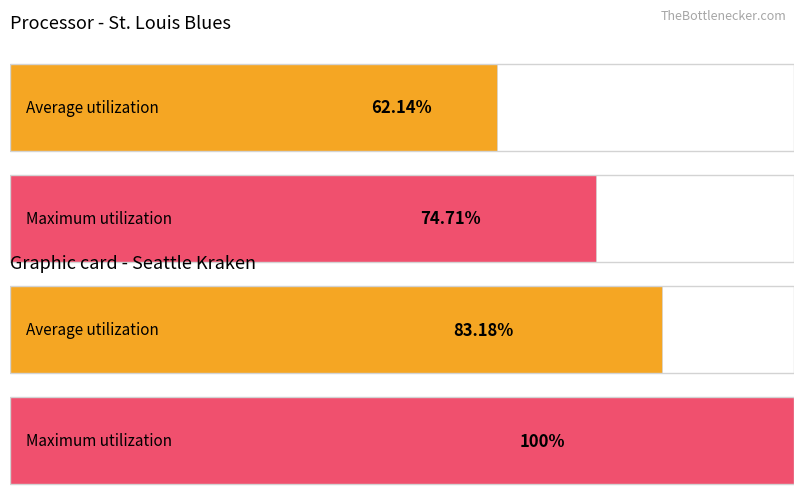

Which series has the widest spread of values?

Maximum utilization